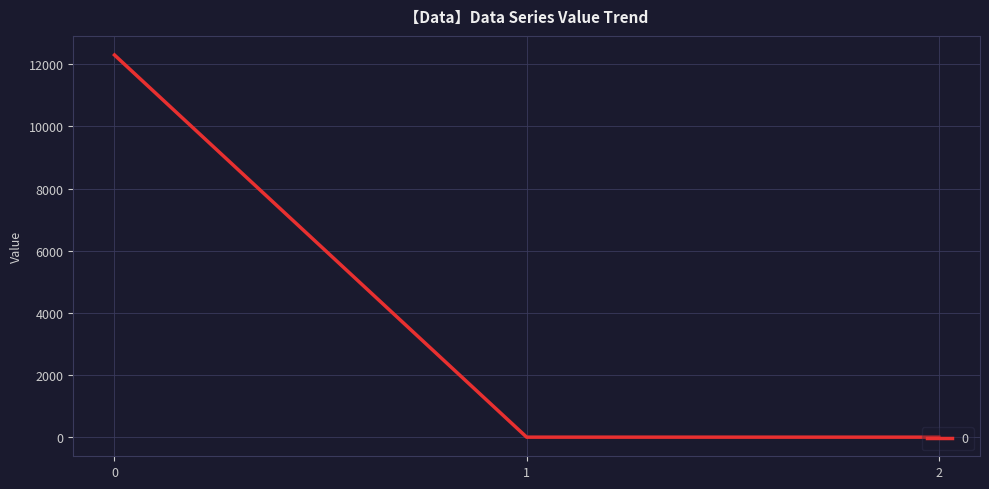

True or false: the data shows 12298.7 at 0.

True